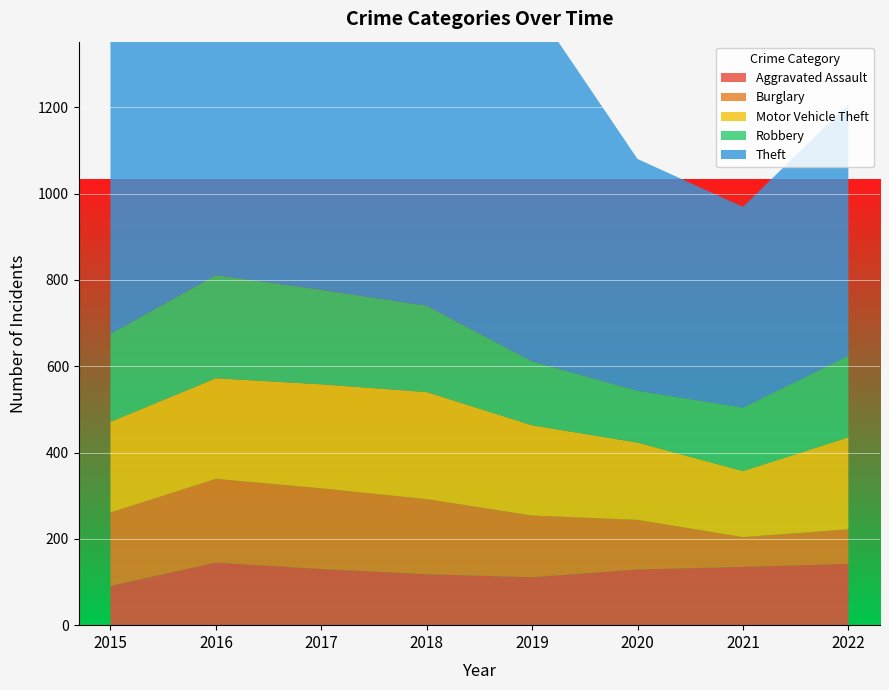

Reading right to left, list all the values displayed in this chart.

Aggravated Assault: 2022=142	2021=135	2020=129	2019=111	2018=118	2017=130	2016=145	2015=91
Burglary: 2022=80	2021=69	2020=115	2019=143	2018=174	2017=187	2016=194	2015=170
Motor Vehicle Theft: 2022=213	2021=153	2020=179	2019=209	2018=248	2017=241	2016=233	2015=210
Robbery: 2022=189	2021=147	2020=120	2019=148	2018=200	2017=219	2016=239	2015=204
Theft: 2022=583	2021=465	2020=537	2019=830	2018=832	2017=898	2016=842	2015=757